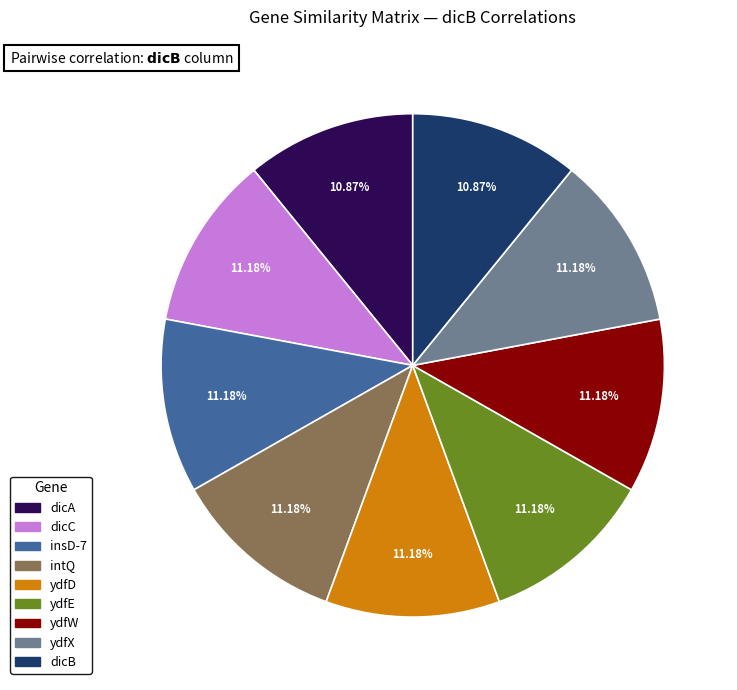

To the nearest percent, what is the average slice percentage?

11%